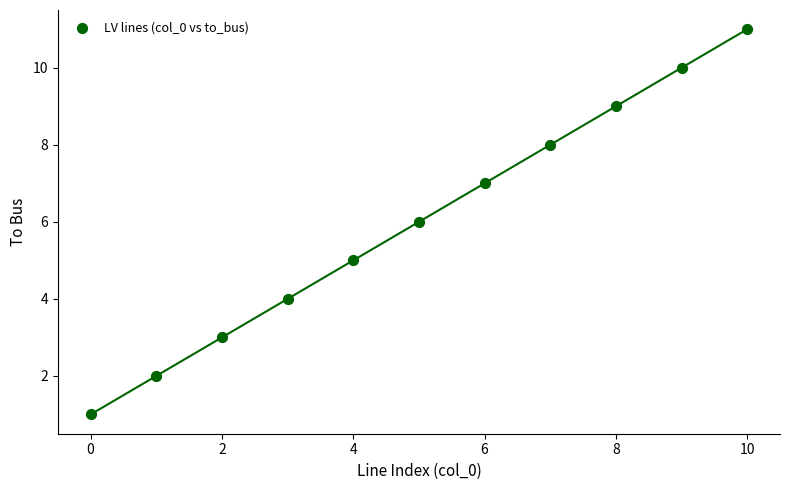

What is the range of Y values (max minus min)?

10